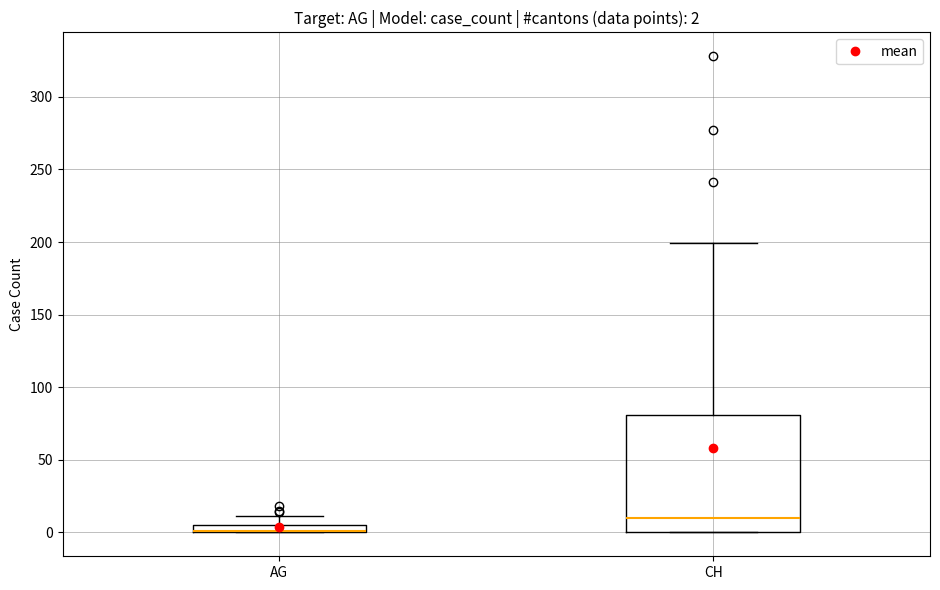

Comparing the boxes themselves (not the whiskers), which one is the tallest?

CH